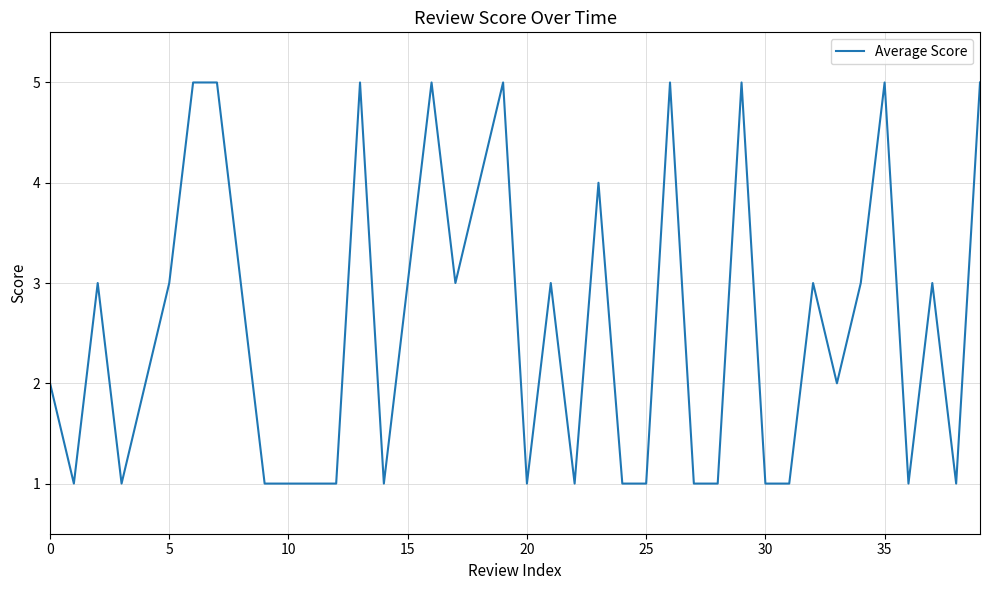

What is the maximum value shown in the chart?

5